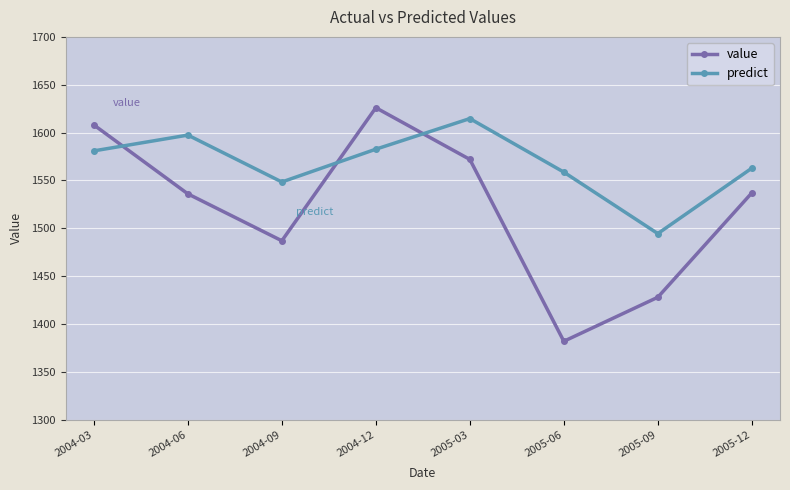

What is the approximate value of value at 2005-09?

1428.0